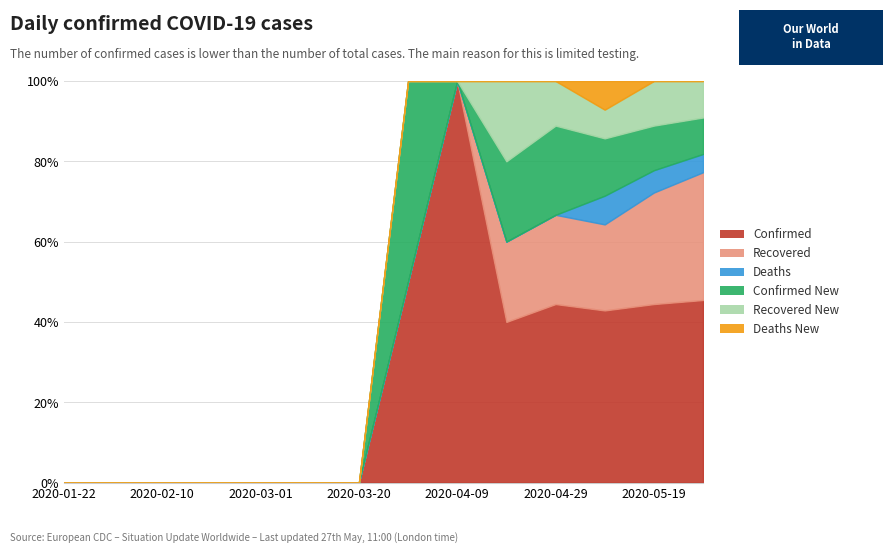

Reading left to right, transcribe all the data shown in this chart.

Confirmed: 2020-01-22=0	2020-02-01=0	2020-02-10=0	2020-02-20=0	2020-03-01=0	2020-03-10=0	2020-03-20=0	2020-03-30=1	2020-04-09=1	2020-04-19=2	2020-04-29=4	2020-05-09=6	2020-05-19=8	2020-05-27=10
Recovered: 2020-01-22=0	2020-02-01=0	2020-02-10=0	2020-02-20=0	2020-03-01=0	2020-03-10=0	2020-03-20=0	2020-03-30=0	2020-04-09=0	2020-04-19=1	2020-04-29=2	2020-05-09=3	2020-05-19=5	2020-05-27=7
Deaths: 2020-01-22=0	2020-02-01=0	2020-02-10=0	2020-02-20=0	2020-03-01=0	2020-03-10=0	2020-03-20=0	2020-03-30=0	2020-04-09=0	2020-04-19=0	2020-04-29=0	2020-05-09=1	2020-05-19=1	2020-05-27=1
Confirmed New: 2020-01-22=0	2020-02-01=0	2020-02-10=0	2020-02-20=0	2020-03-01=0	2020-03-10=0	2020-03-20=0	2020-03-30=1	2020-04-09=0	2020-04-19=1	2020-04-29=2	2020-05-09=2	2020-05-19=2	2020-05-27=2
Recovered New: 2020-01-22=0	2020-02-01=0	2020-02-10=0	2020-02-20=0	2020-03-01=0	2020-03-10=0	2020-03-20=0	2020-03-30=0	2020-04-09=0	2020-04-19=1	2020-04-29=1	2020-05-09=1	2020-05-19=2	2020-05-27=2
Deaths New: 2020-01-22=0	2020-02-01=0	2020-02-10=0	2020-02-20=0	2020-03-01=0	2020-03-10=0	2020-03-20=0	2020-03-30=0	2020-04-09=0	2020-04-19=0	2020-04-29=0	2020-05-09=1	2020-05-19=0	2020-05-27=0